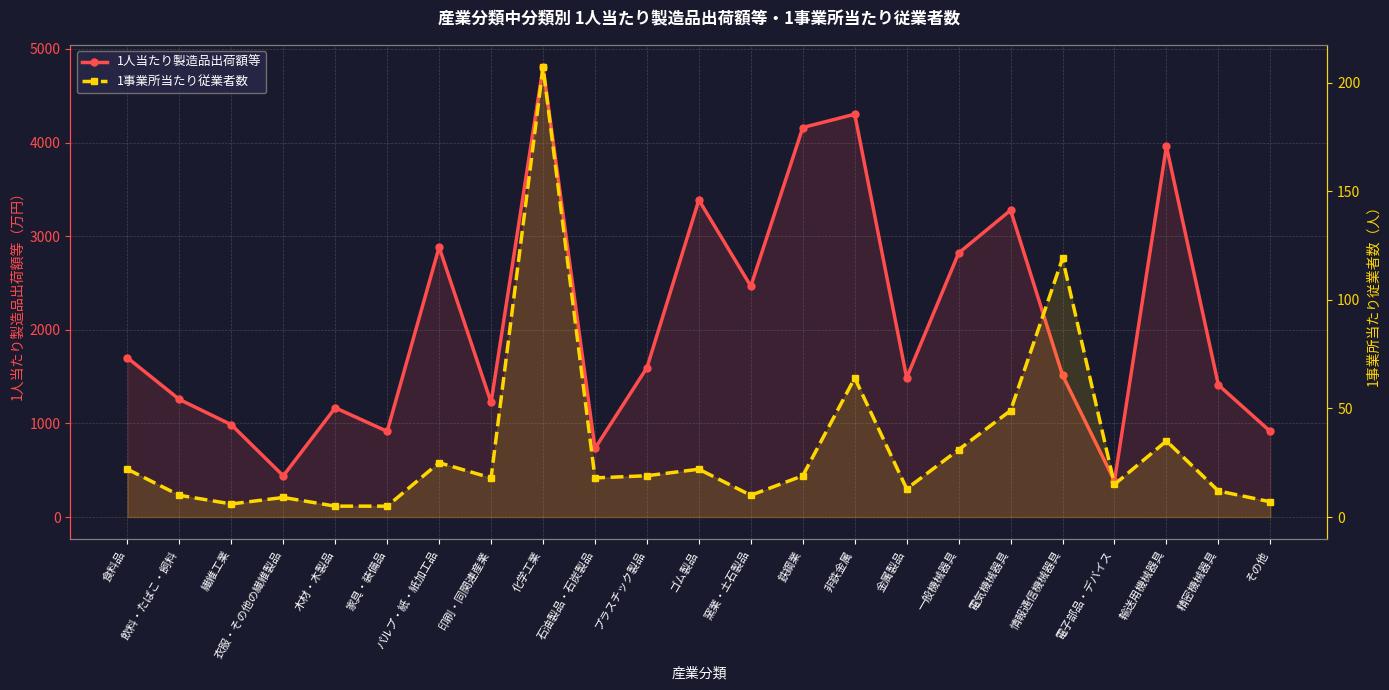

What is the sum of the 1事業所当たり従業者数 values at ゴム製品 and 金属製品?

35